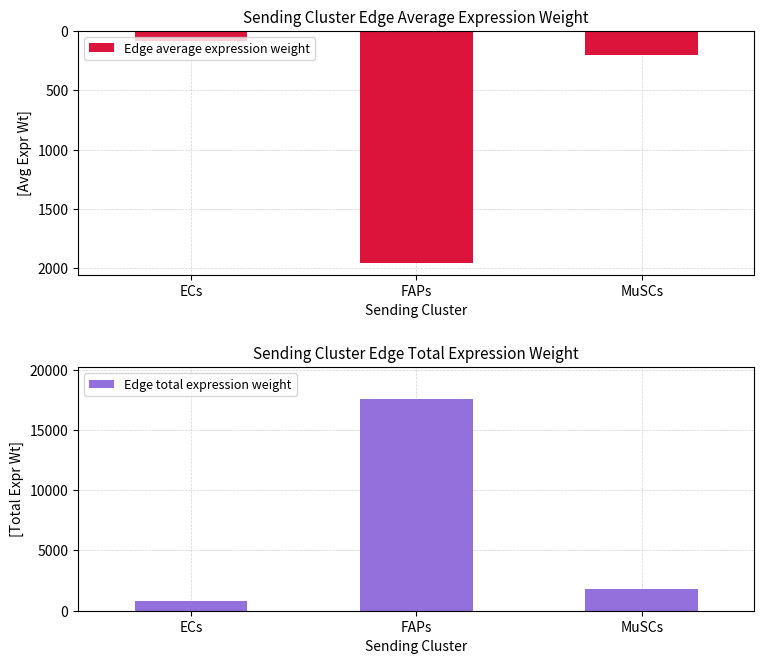

How many groups of bars are there?

3